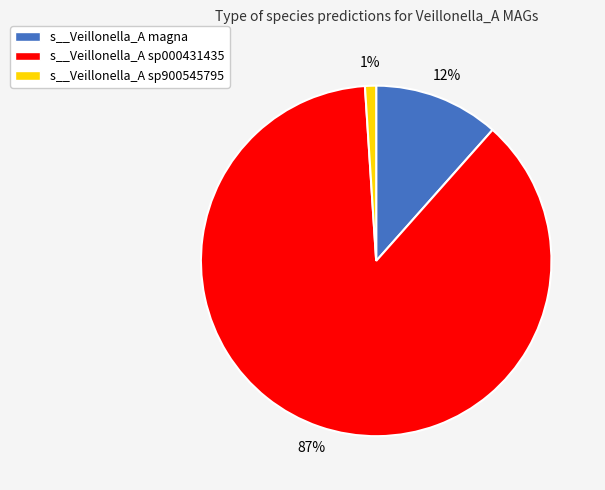

Combined, do s__Veillonella_A magna and s__Veillonella_A sp900545795 account for over 50%?

No